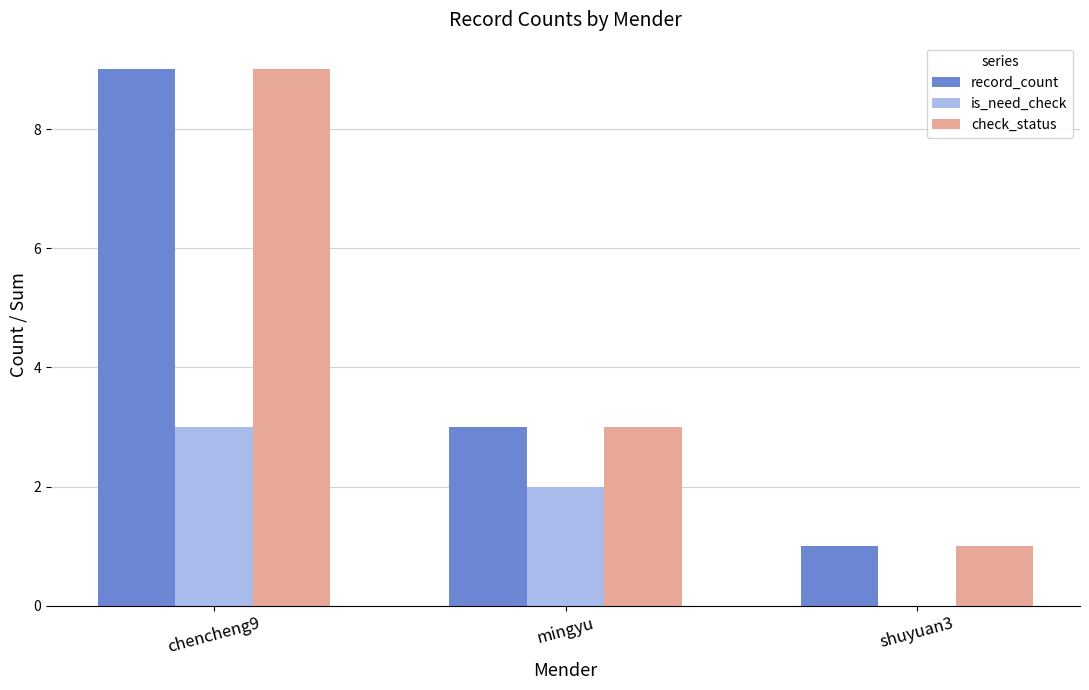

The value of is_need_check at shuyuan3 is 1. True or false?

False